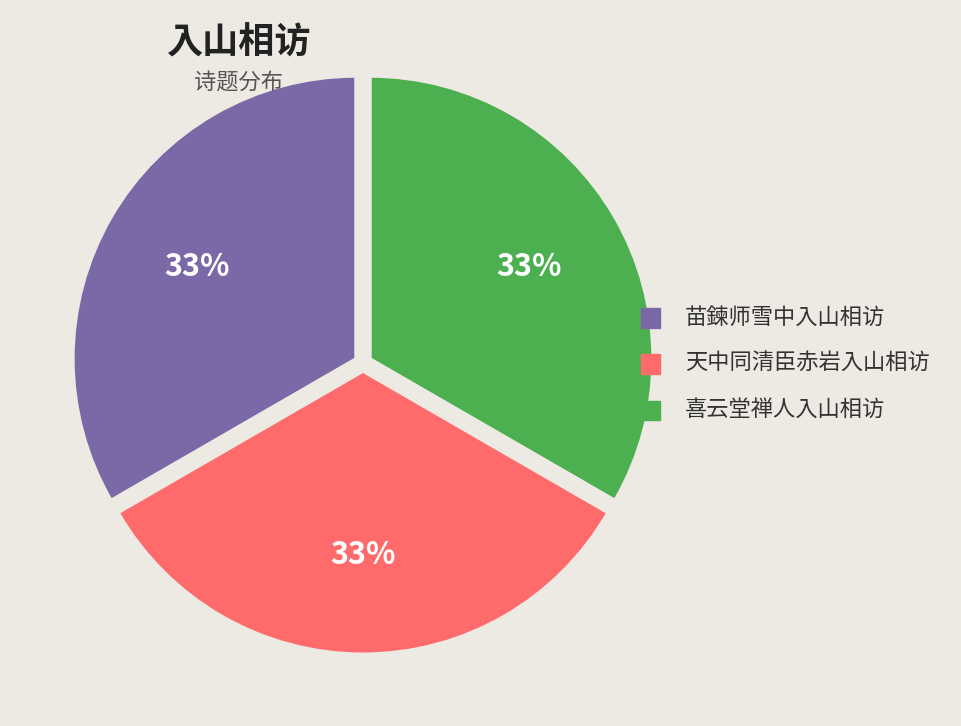

True or false: 喜云堂禅人入山相访 accounts for 33% of the total.

True